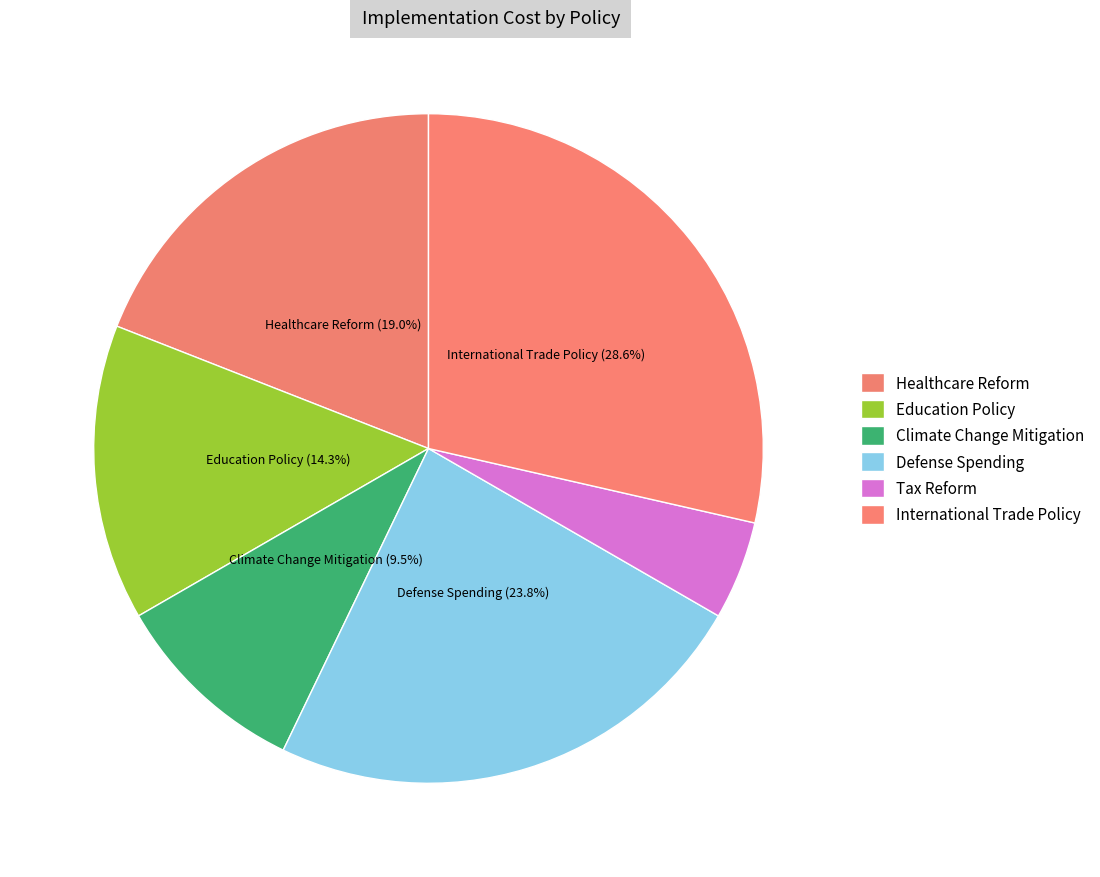

To the nearest percent, what is the difference between the largest and smallest slice percentages?

24%